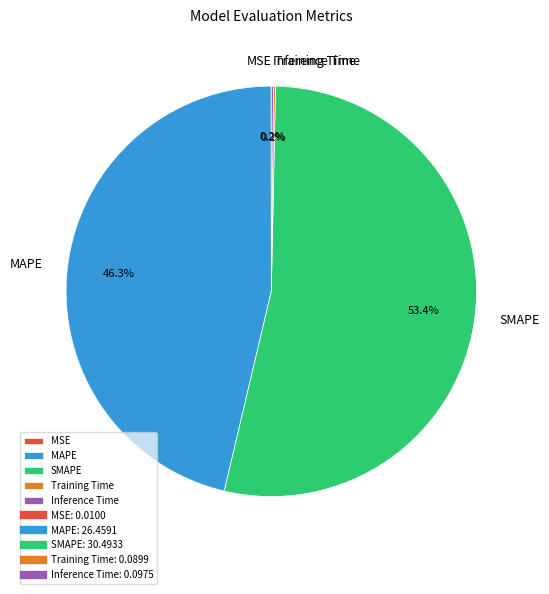

Between SMAPE and MAPE, which is larger?

SMAPE